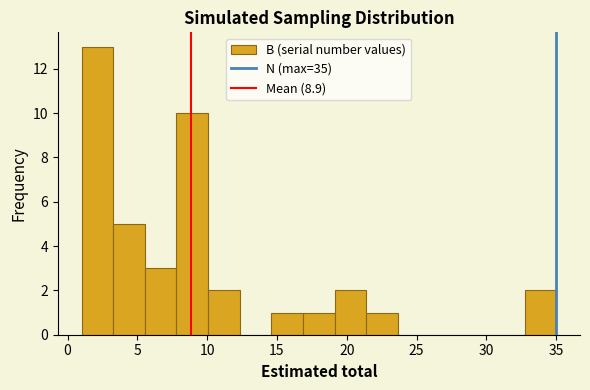

Reading left to right, list every bar in this chart as the range it spans on the x-axis followed by its height. Neither the bar edges nor the heights are printed on the chart, so give them approximately, as read against the axes.

1.0 to 3.5: 13
3.5 to 5.5: 5
5.5 to 8.0: 3
8.0 to 10.0: 10
10.0 to 12.5: 2
12.5 to 14.5: 0
14.5 to 17.0: 1
17.0 to 19.0: 1
19.0 to 21.5: 2
21.5 to 23.5: 1
23.5 to 26.0: 0
26.0 to 28.0: 0
28.0 to 30.5: 0
30.5 to 32.5: 0
32.5 to 35.0: 2